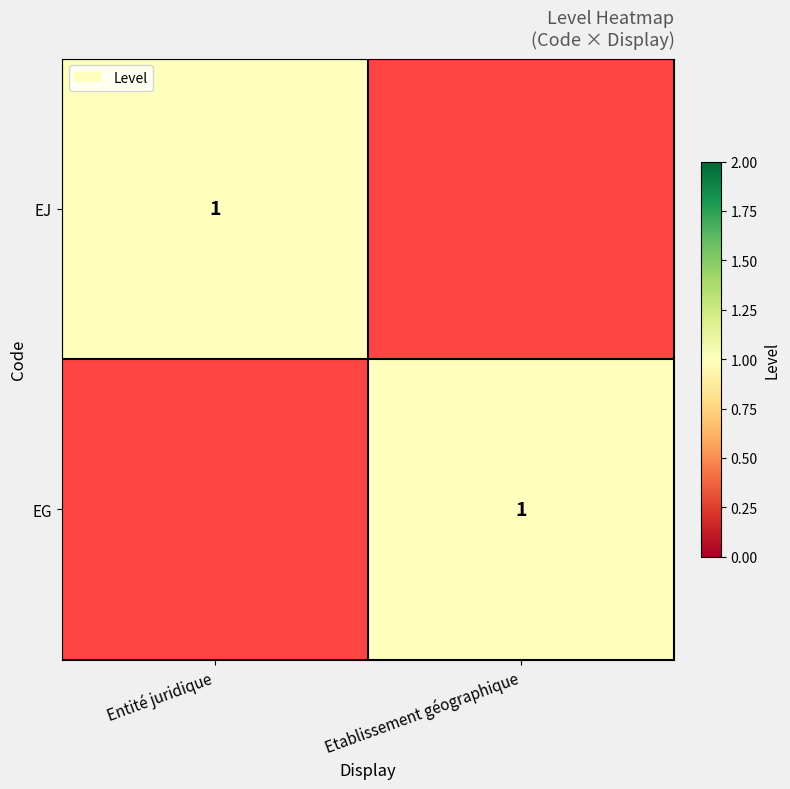

The EG series shows 2 at Etablissement géographique. True or false?

False